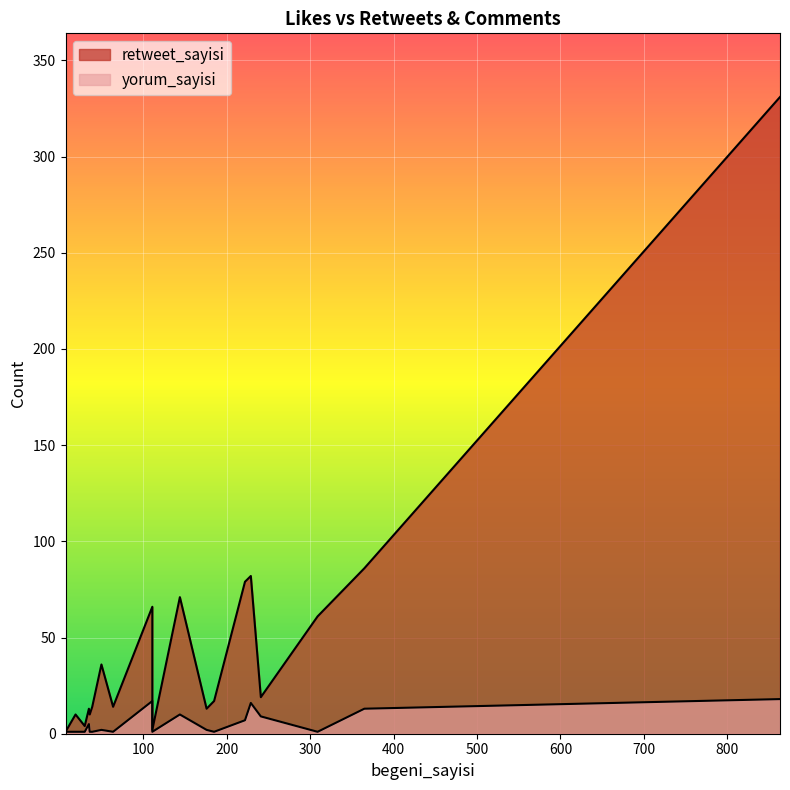

What is the label of the 14th point from the right?

36